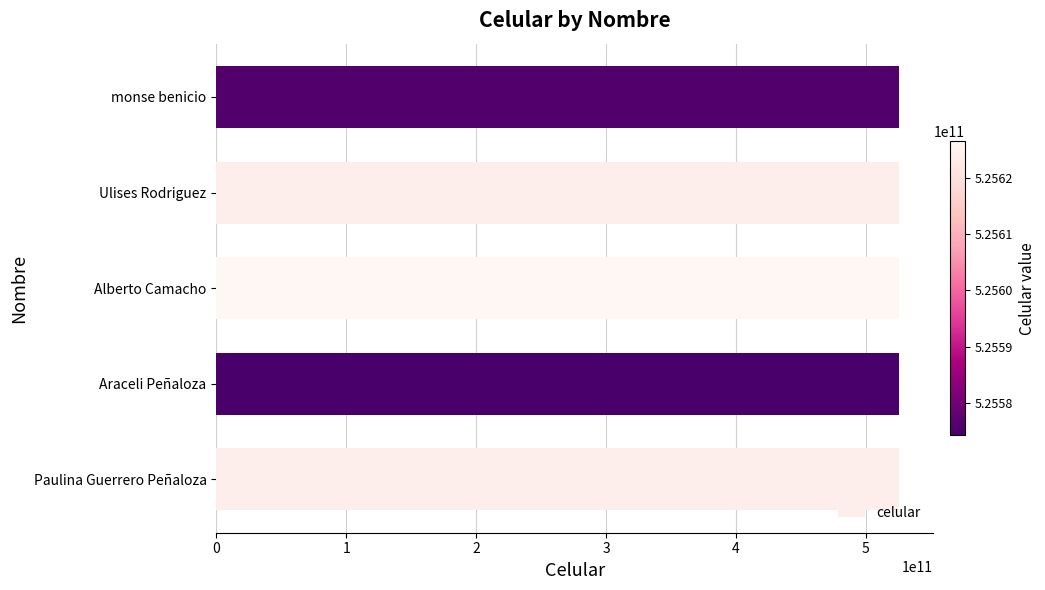

What is the ratio of the value at Paulina Guerrero Peñaloza to the value at Araceli Peñaloza?

1.0